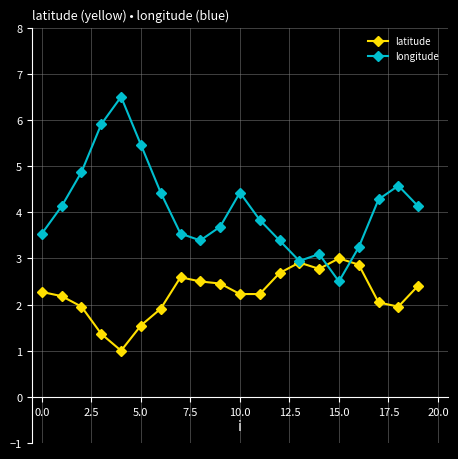

True or false: longitude has more than 0 interior local peaks.

True